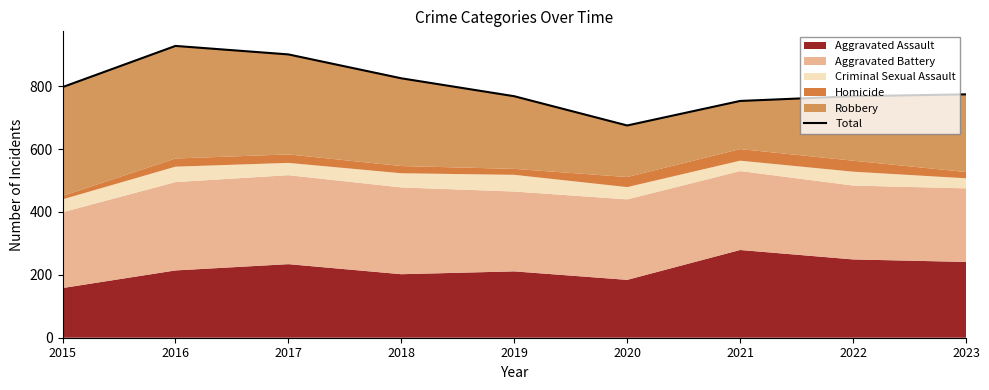

What is the value of the 2nd point from the left?

928